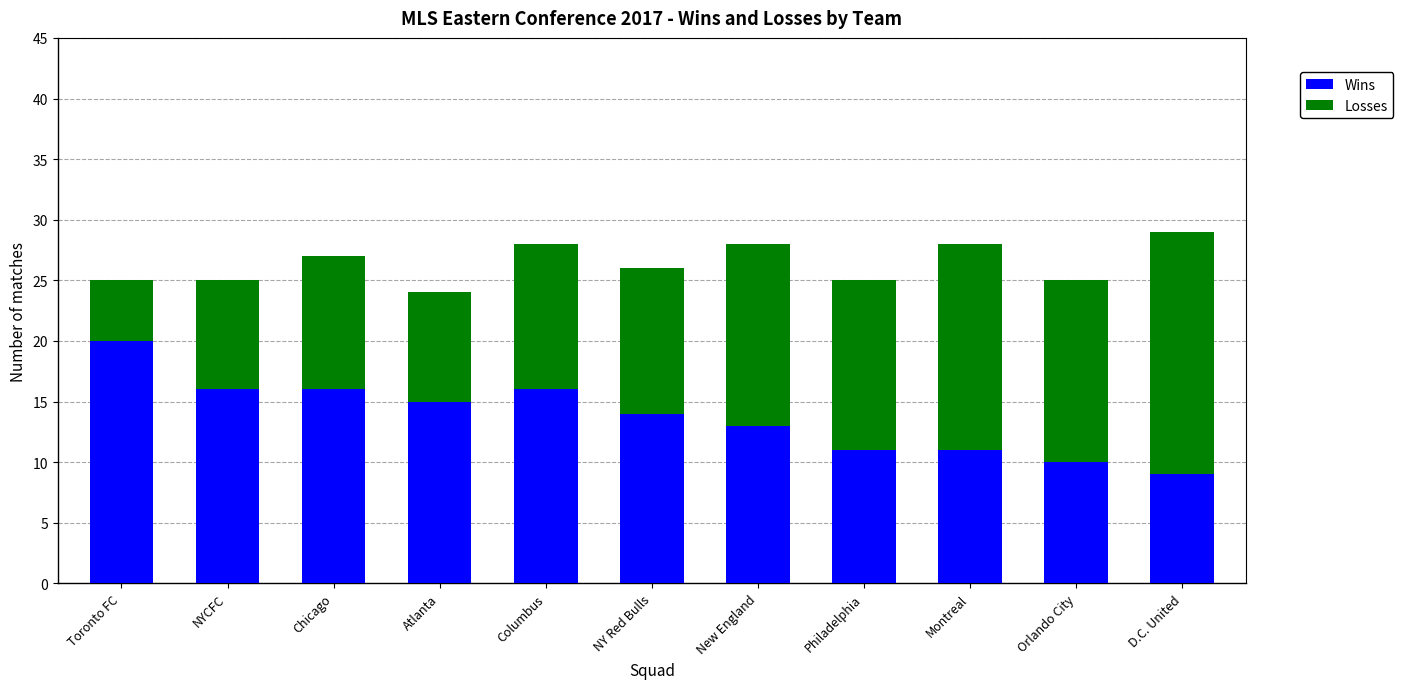

What is the difference between the maximum and minimum values in the Wins series?

11